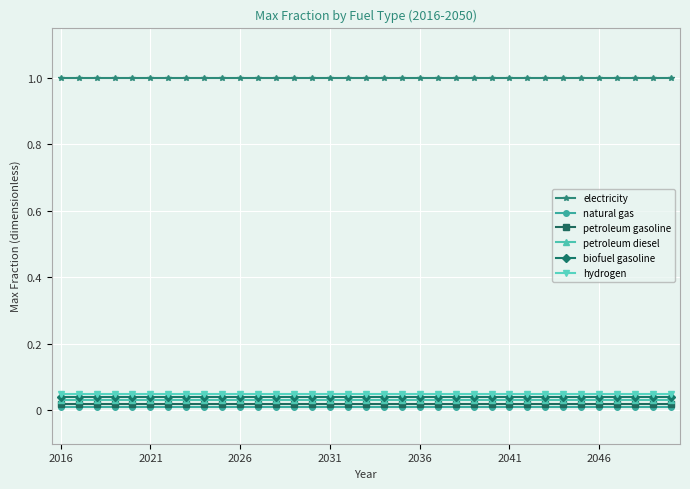

What is the greatest value displayed?

1.0